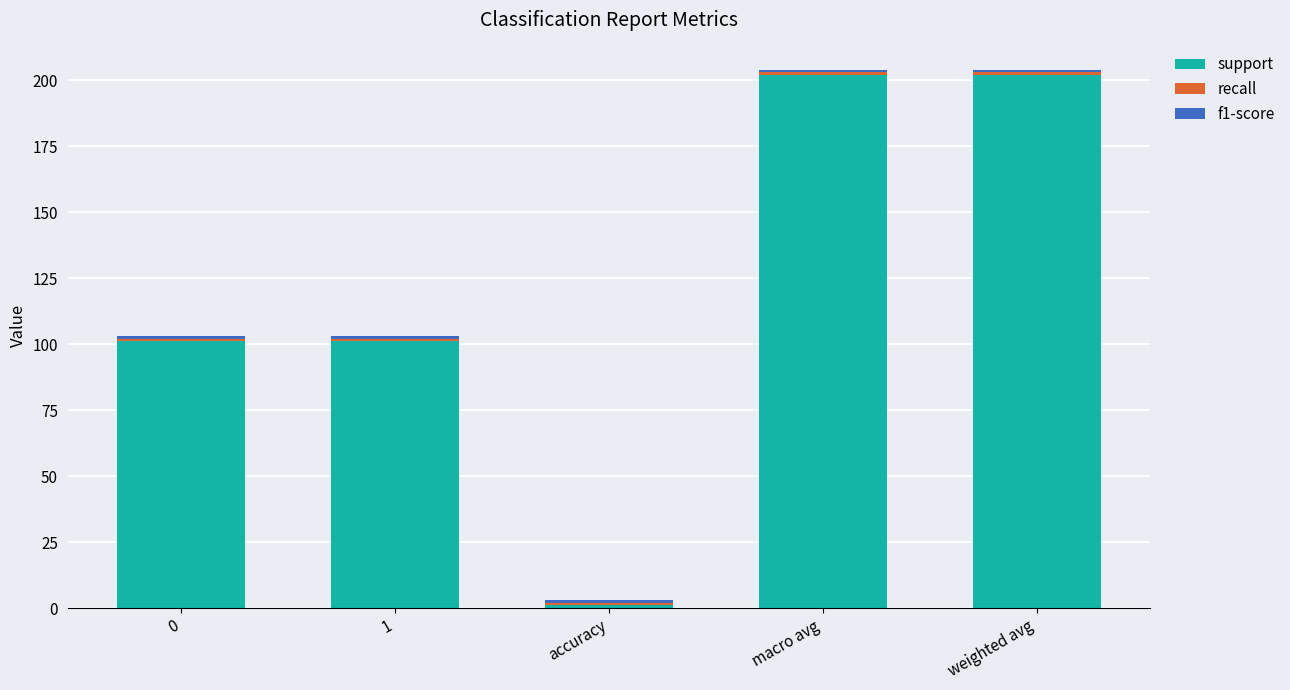

What is the maximum value for support?

202